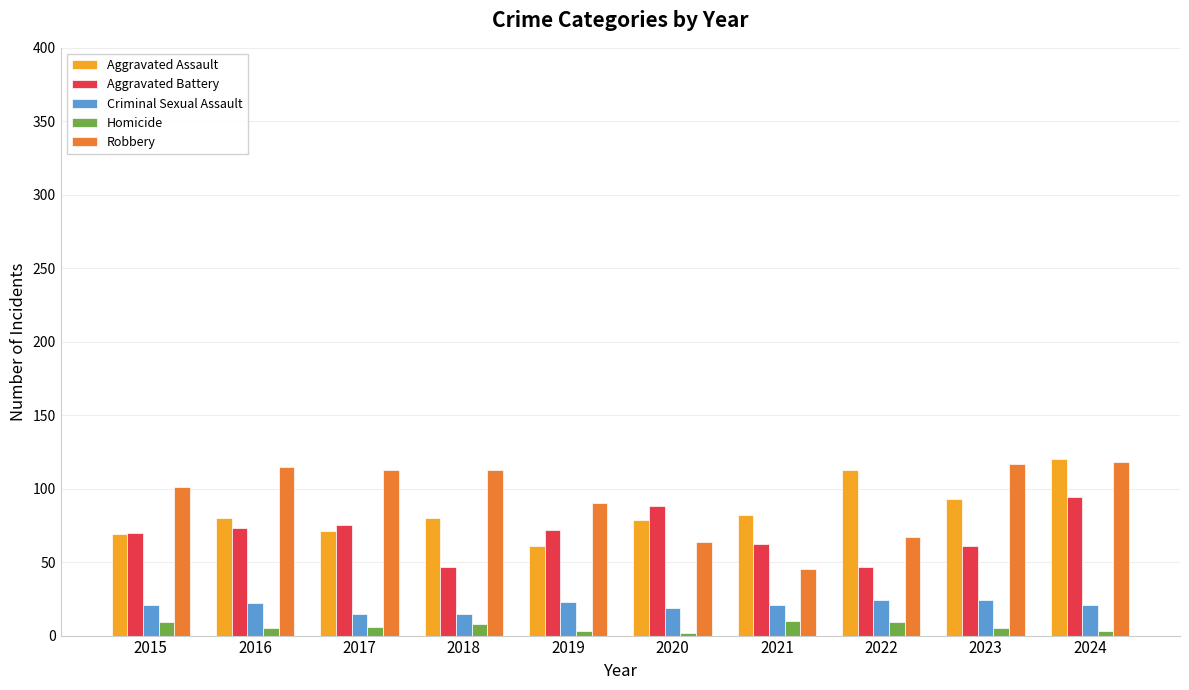

What is the lowest value of the Criminal Sexual Assault series?

15